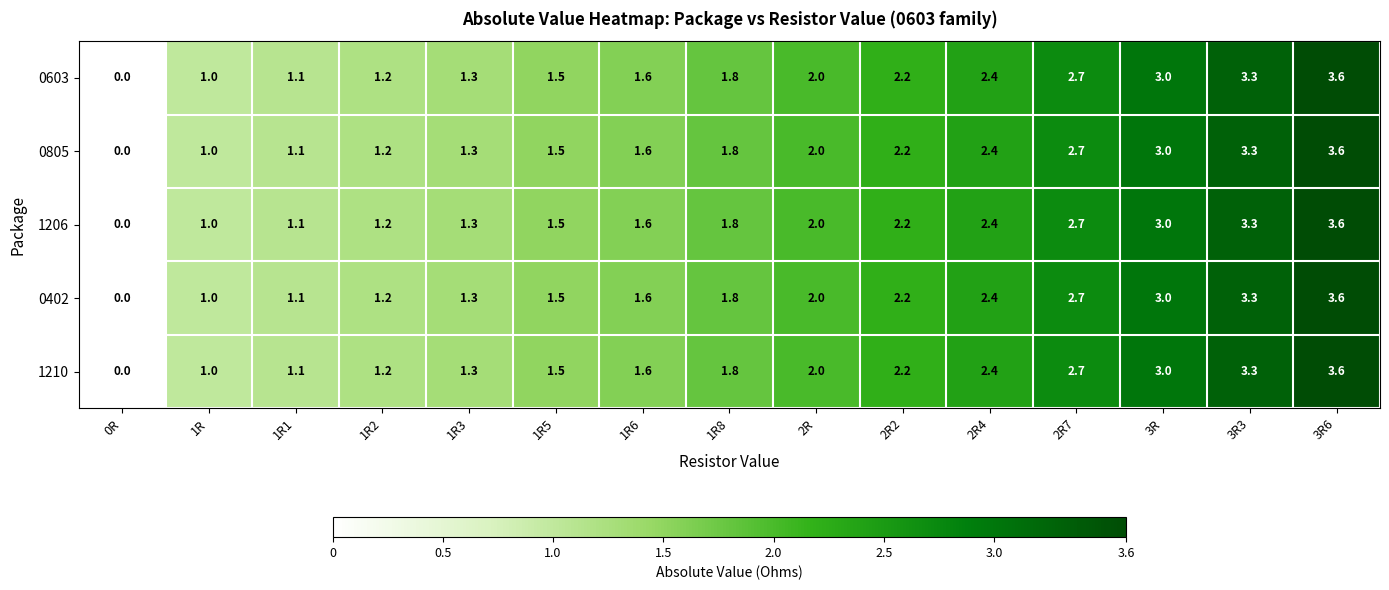

What is the total value across all series at 1R8?

9.0